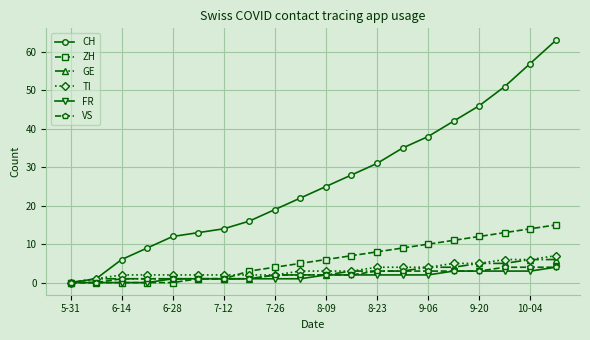

Reading left to right, extract all data points from this chart.

CH: 0	1	6	9	12	13	14	16	19	22	25	28	31	35	38	42	46	51	57	63
ZH: 0	0	0	0	0	1	1	3	4	5	6	7	8	9	10	11	12	13	14	15
GE: 0	1	1	1	1	1	1	1	2	2	2	3	3	3	4	4	5	5	6	6
TI: 0	1	2	2	2	2	2	2	2	3	3	3	4	4	4	5	5	6	6	7
FR: 0	0	0	0	1	1	1	1	1	1	2	2	2	2	2	3	3	3	3	4
VS: 0	0	1	1	1	1	1	1	2	2	2	2	3	3	3	3	3	4	4	4